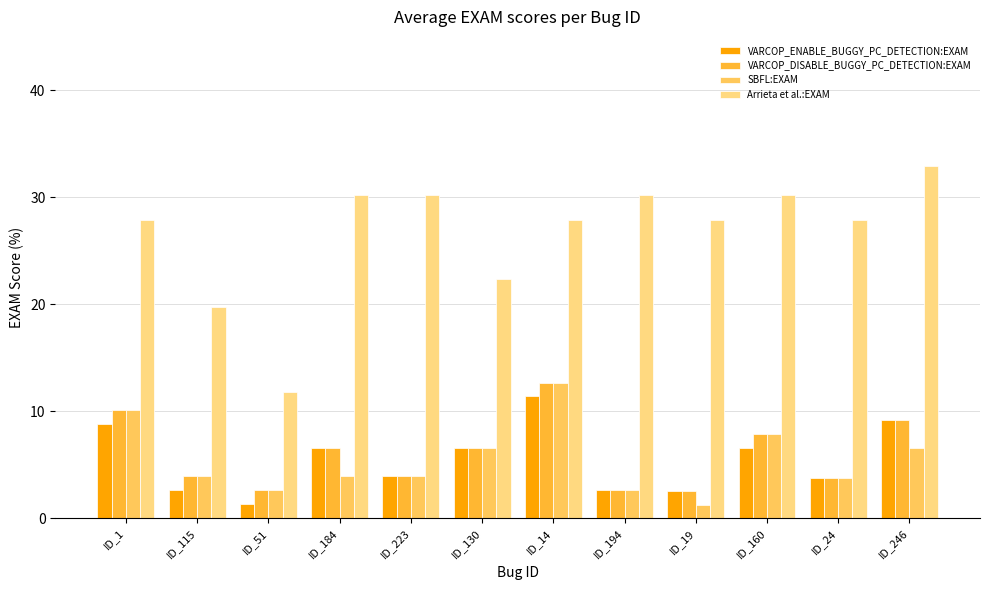

At which label does Arrieta et al.:EXAM reach its minimum?

ID_51